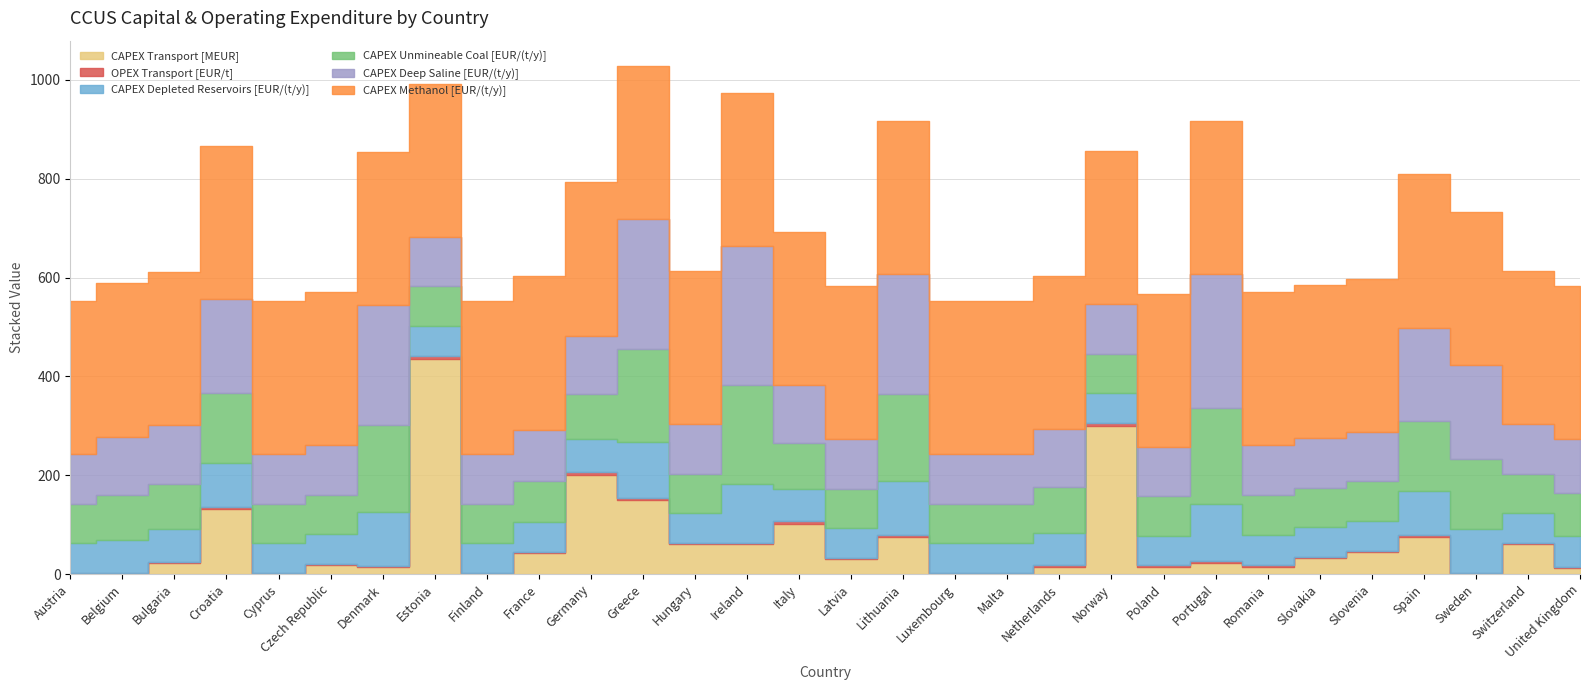

At how many categories does at least one series exceed 146?

30